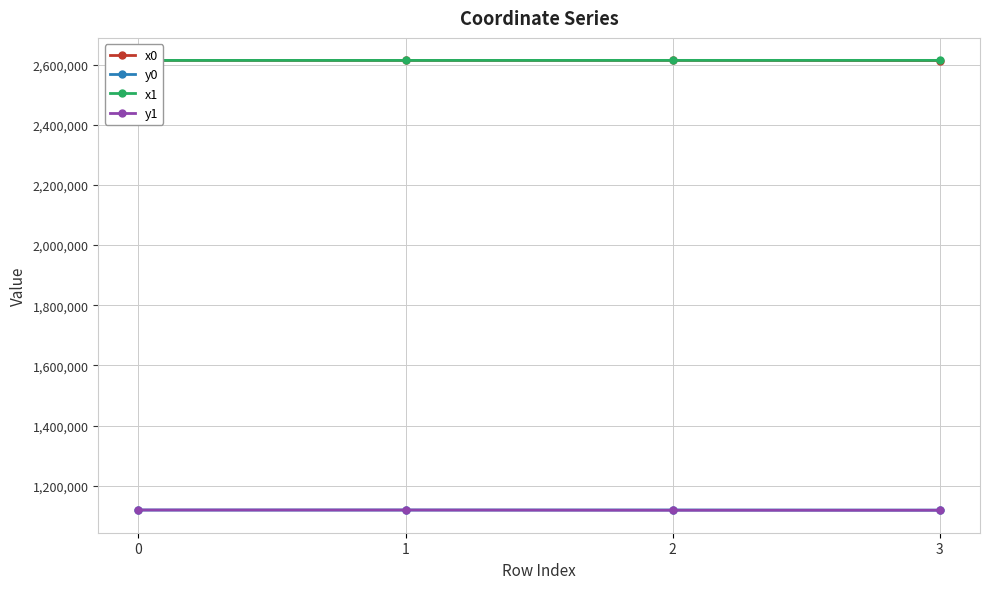

True or false: x0 and y1 cross at least once.

False